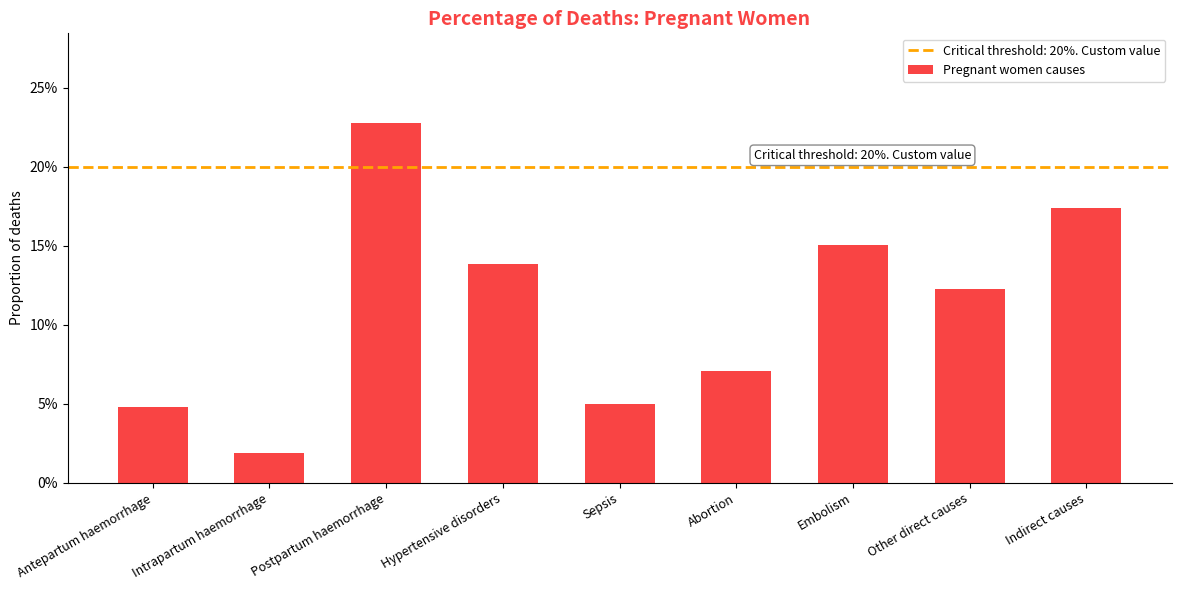

Rank the categories by value from highest to lowest.

Postpartum haemorrhage, Indirect causes, Embolism, Hypertensive disorders, Other direct causes, Abortion, Sepsis, Antepartum haemorrhage, Intrapartum haemorrhage